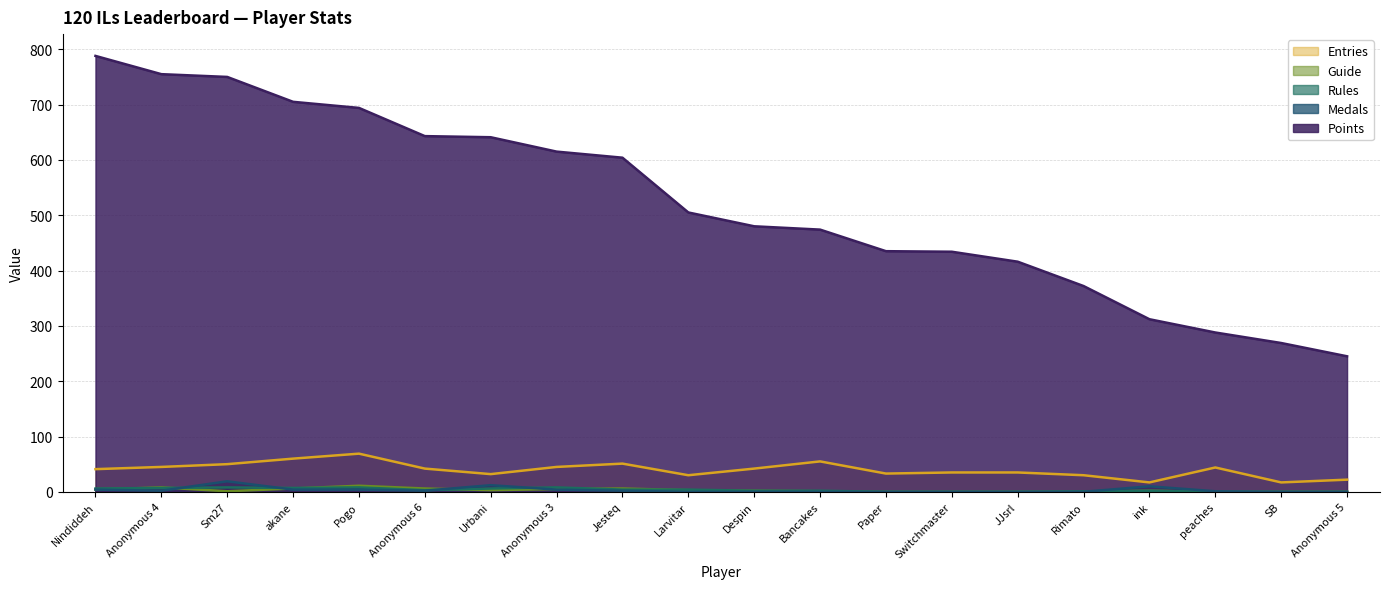

Which series has the largest total across all categories?

Points